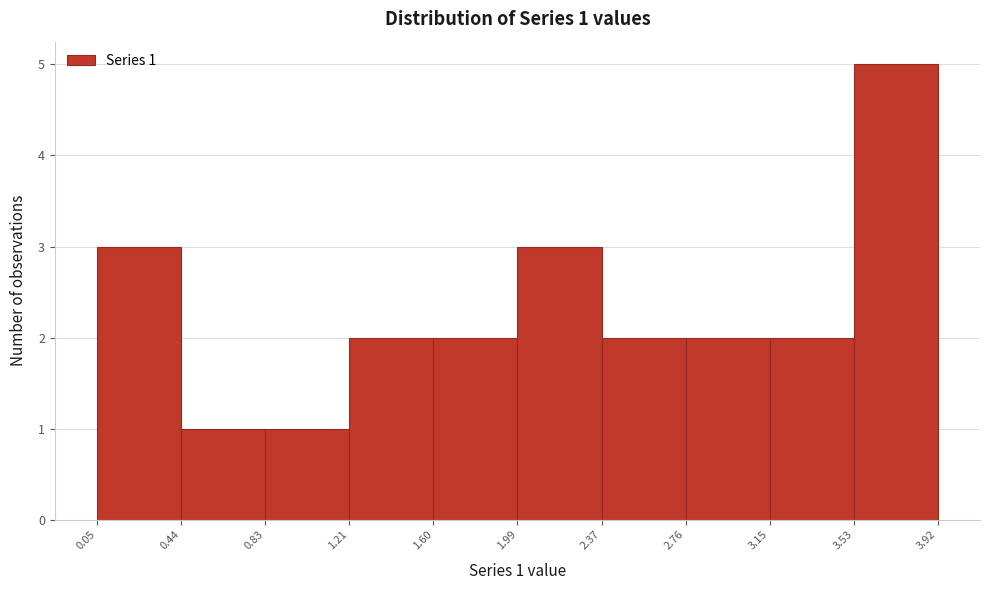

Which range on the x-axis has the tallest bar?

3.53 to 3.92